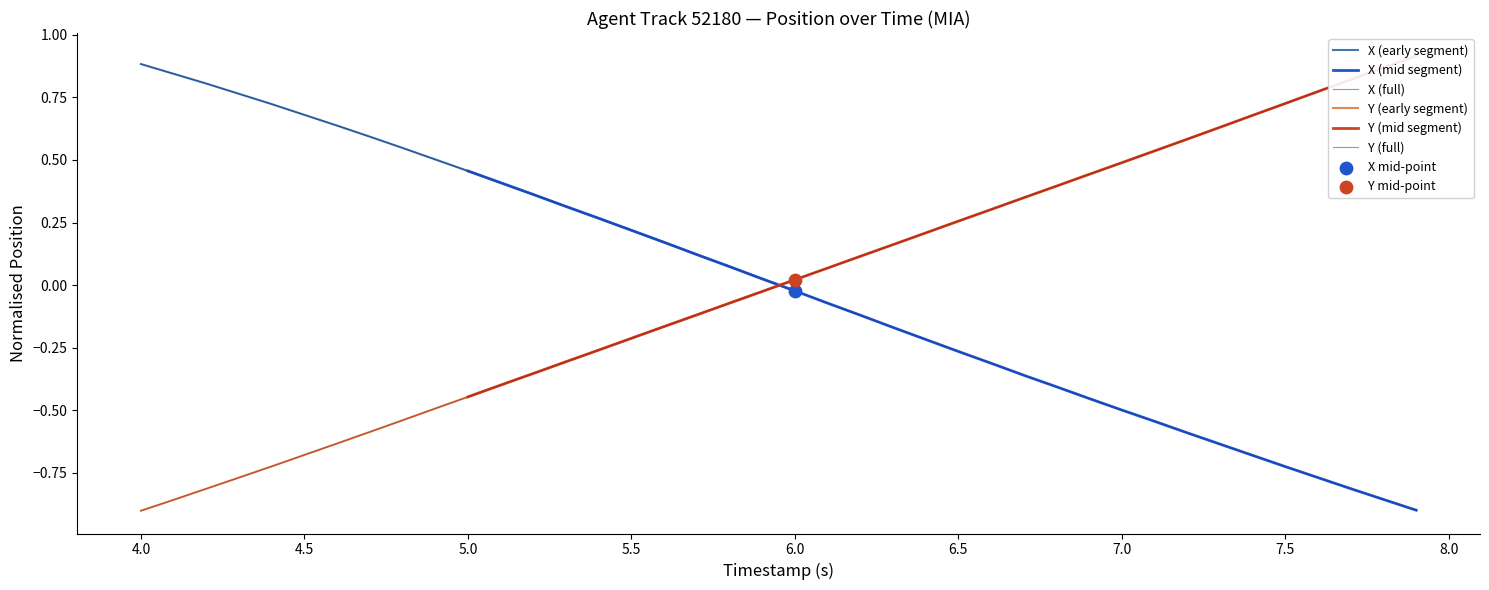

What is the highest value of the X (full) series?

0.9